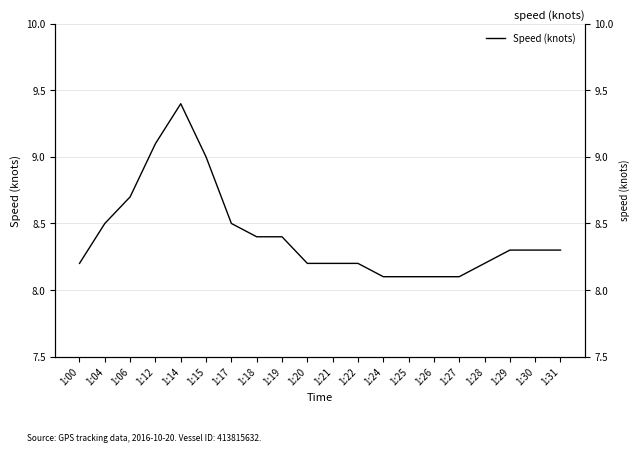

List the labels in order of value, largest first.

1:14, 1:12, 1:15, 1:06, 1:04, 1:17, 1:18, 1:19, 1:29, 1:30, 1:31, 1:00, 1:20, 1:21, 1:22, 1:28, 1:24, 1:25, 1:26, 1:27